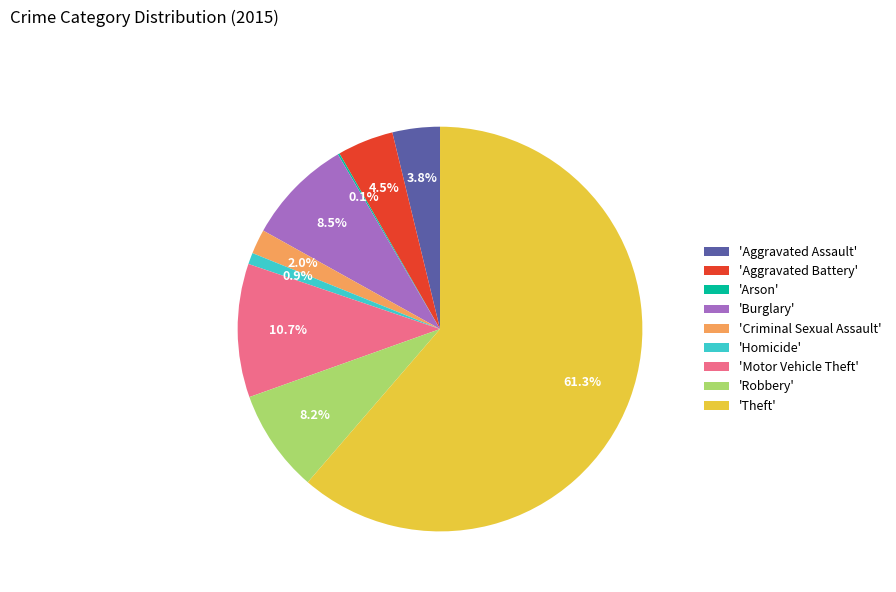

Do 'Burglary' and 'Motor Vehicle Theft' together represent more than half of the pie?

No